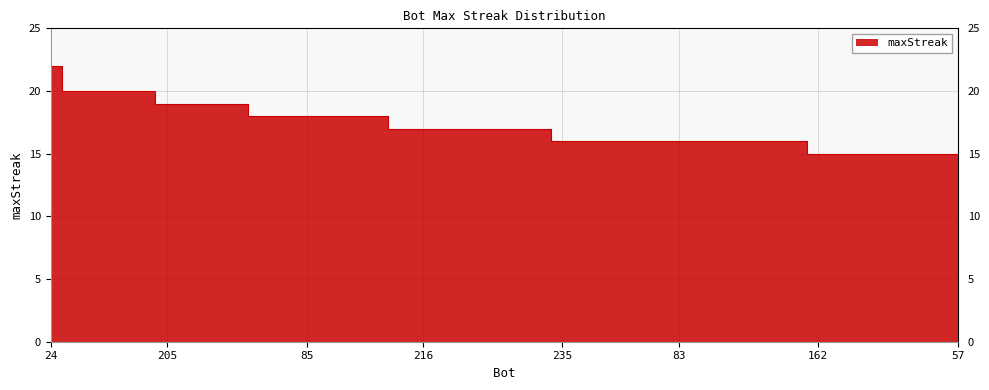

What is the ratio of the value at 112 to the value at 181?

1.1